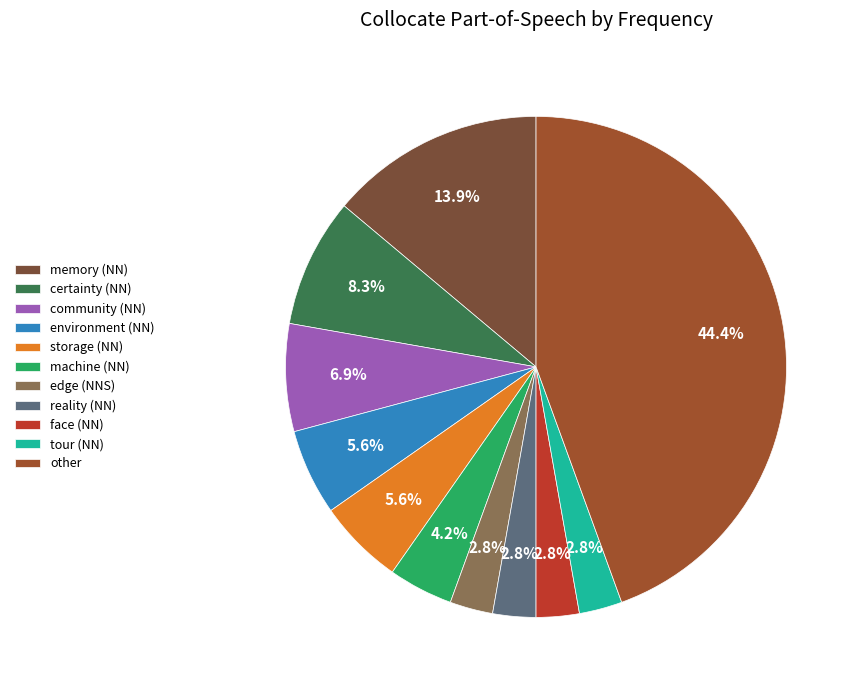

Is there any slice that represents more than half of the pie?

No